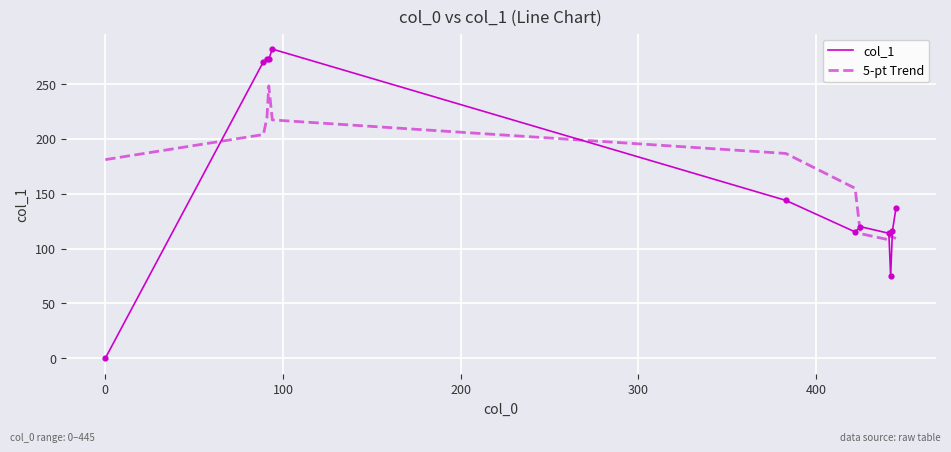

What are all the series names shown in the legend?

col_1, 5-pt Trend